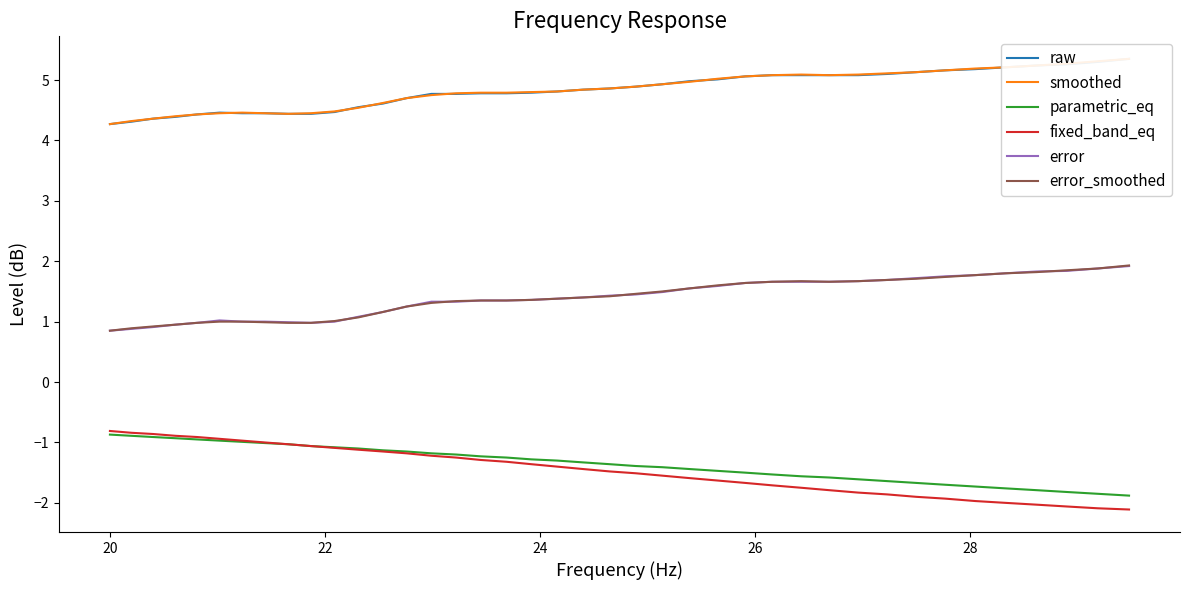

True or false: fixed_band_eq and error cross at least once.

False